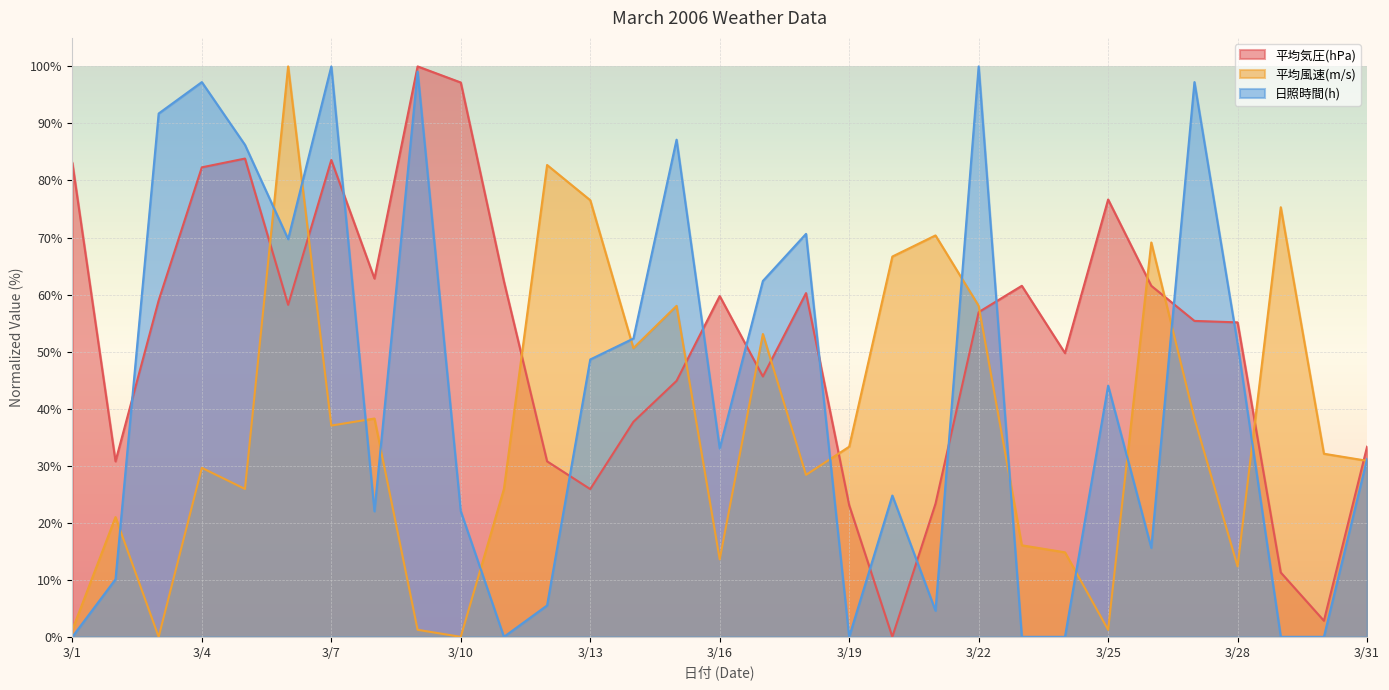

Where is the first local minimum for 日照時間(h)?

3/6